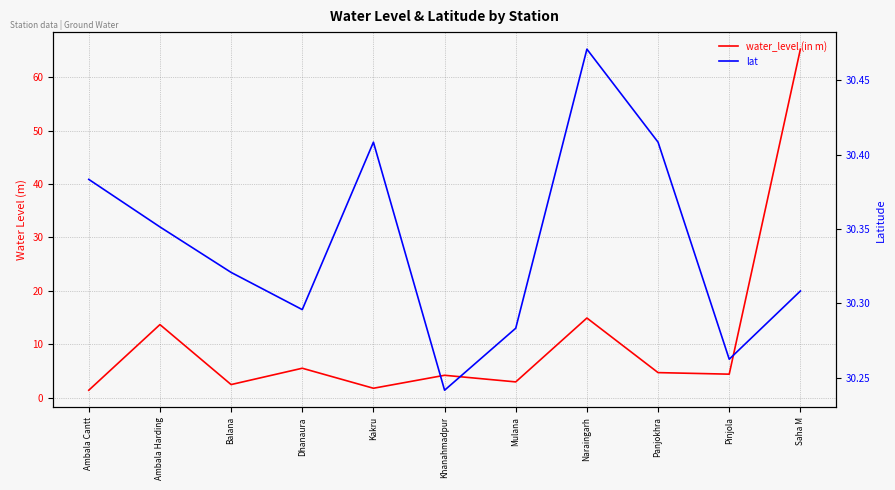

What is the sum of the lat values at Mulana and Panjokhra?

60.7